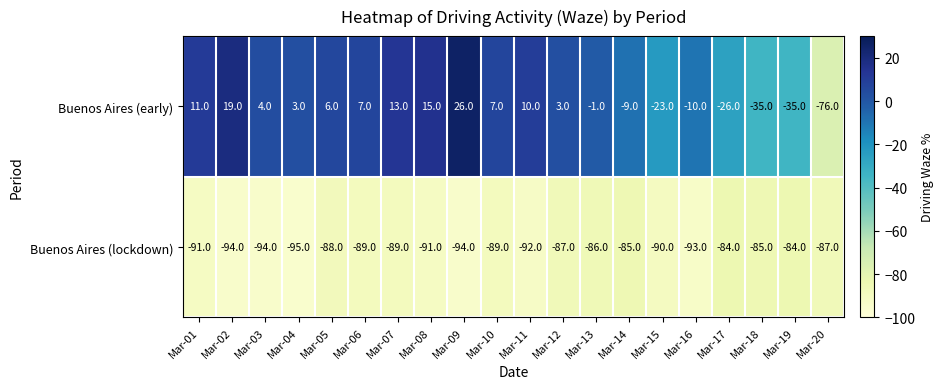

What is the total value across all series at Mar-08?

-76